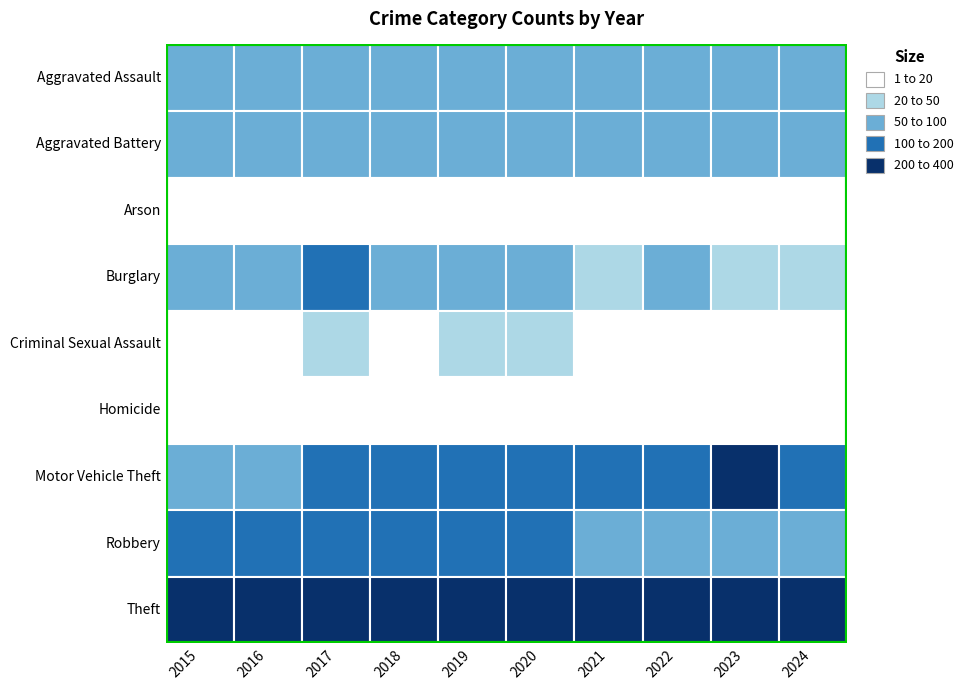

What is the approximate value of Homicide at 3?

12